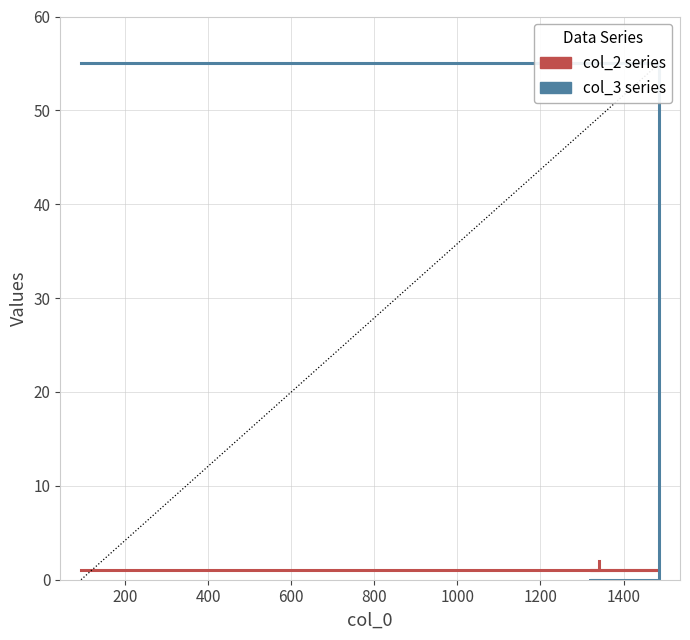

How many distinct data groups are displayed?

2